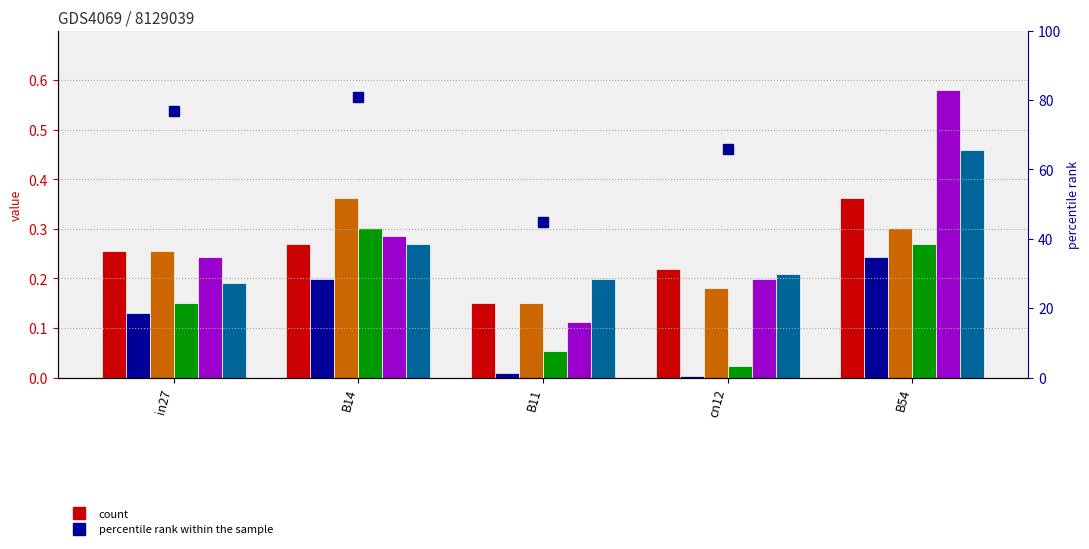

At which label is job76_scenario1_150 closest to 0?

B11